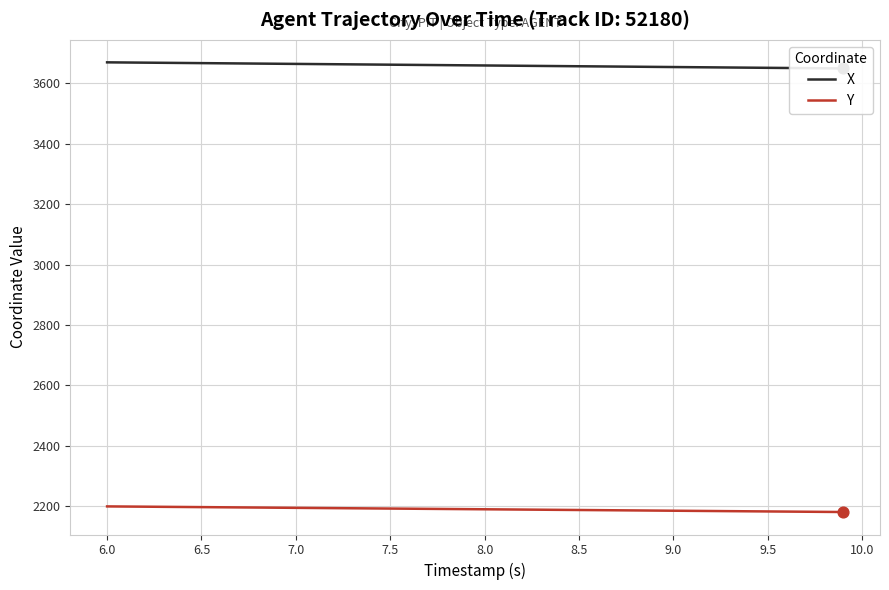

Which series has the largest total across all categories?

X